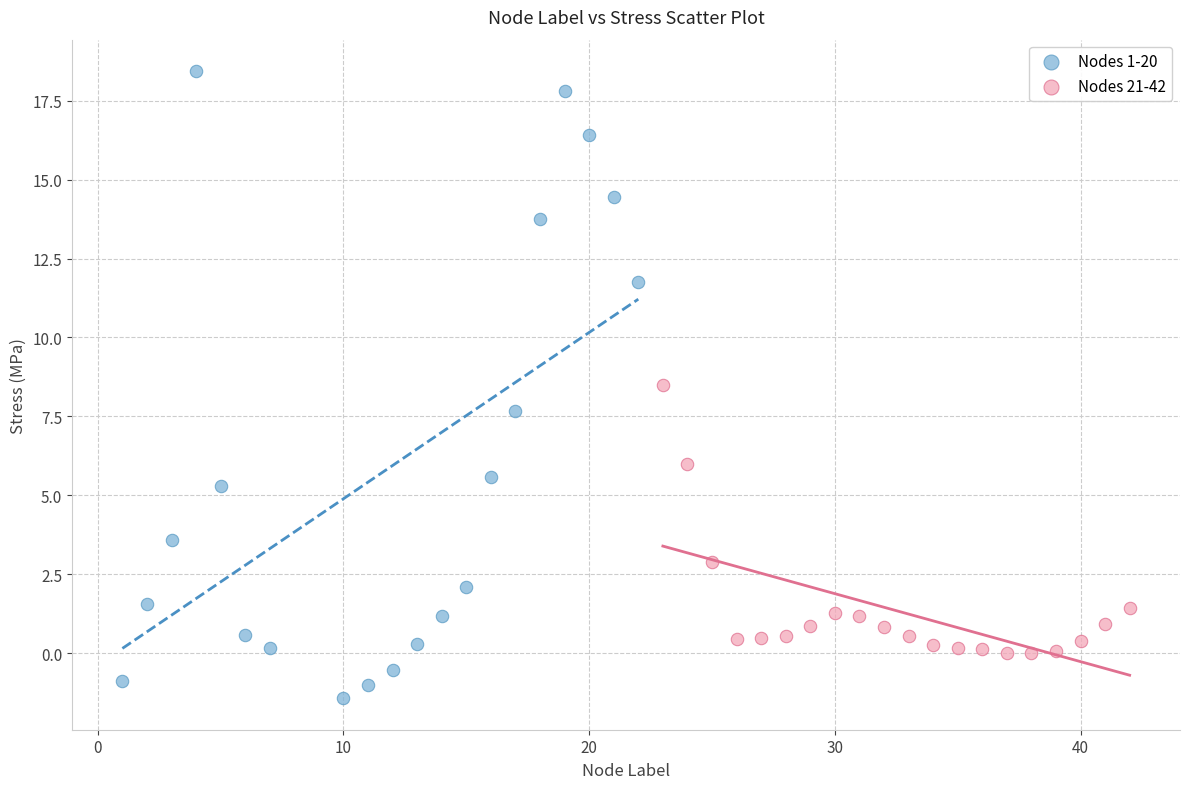

Which series reaches the maximum Y coordinate?

Nodes 1-20